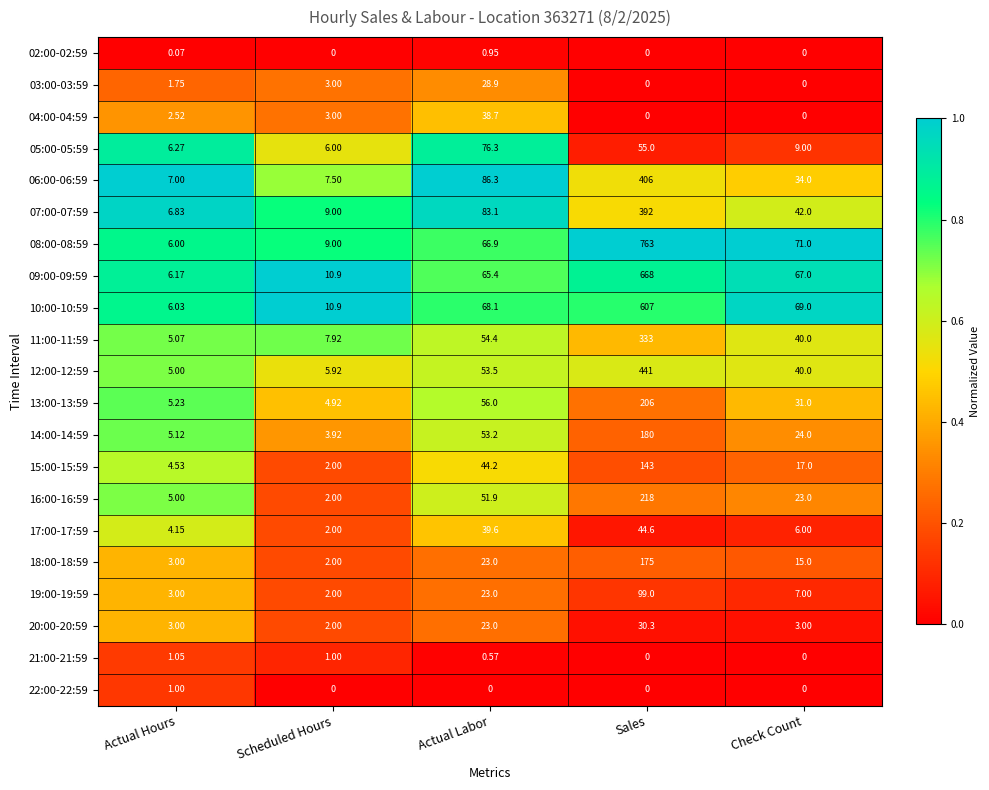

At which label does 15:00-15:59 reach its peak?

Sales